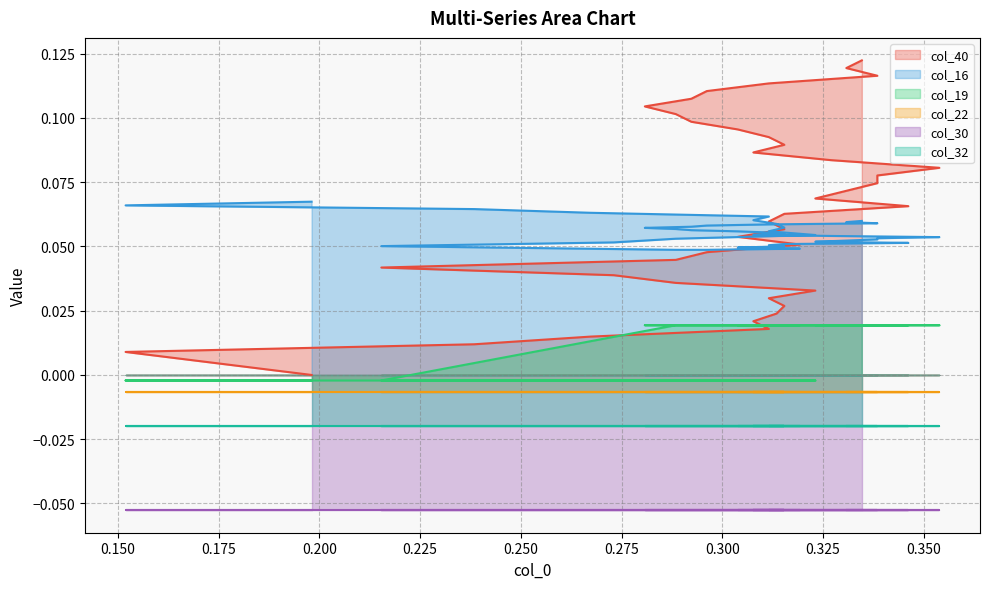

True or false: col_19 has a value of 0.0 at 24.

False